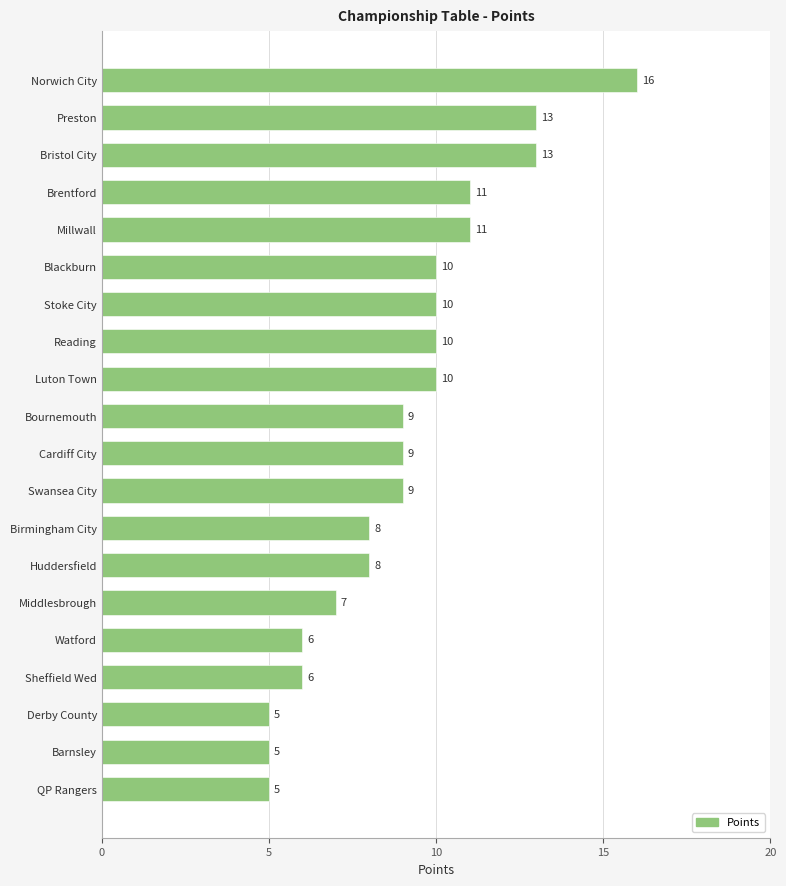

At which category does the chart reach its peak across all series?

Norwich City